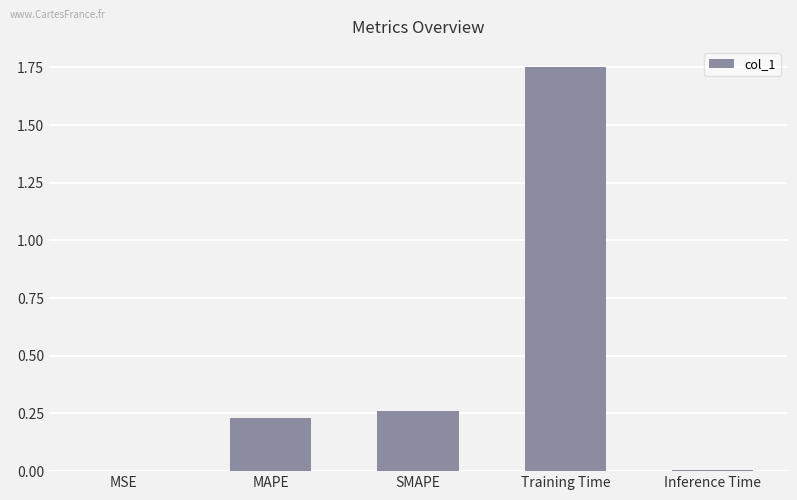

Between SMAPE and Inference Time, which is larger?

SMAPE